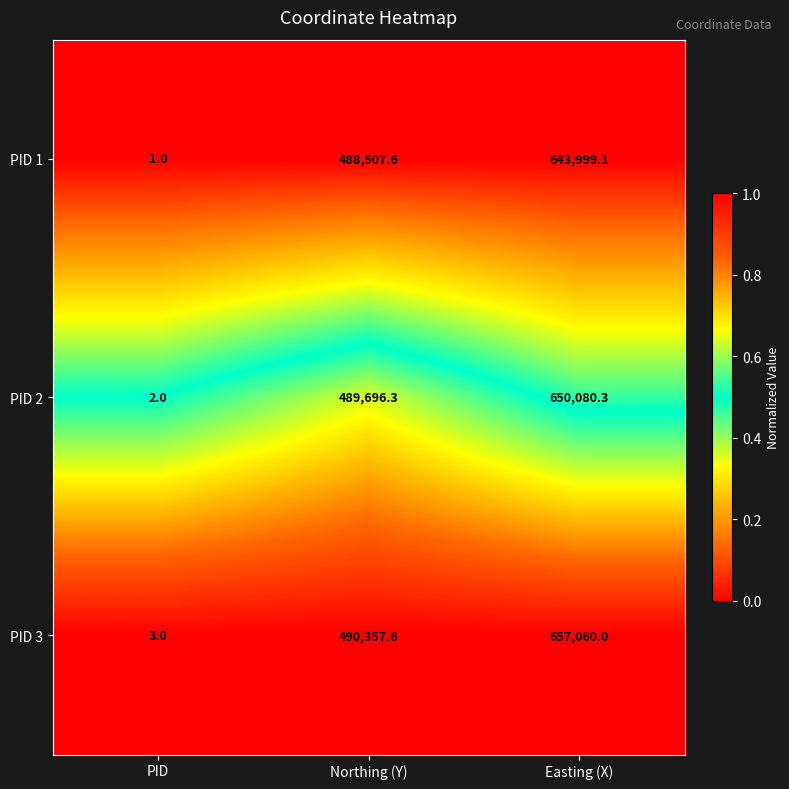

List the series in order of their overall mean, highest first.

PID 3, PID 2, PID 1